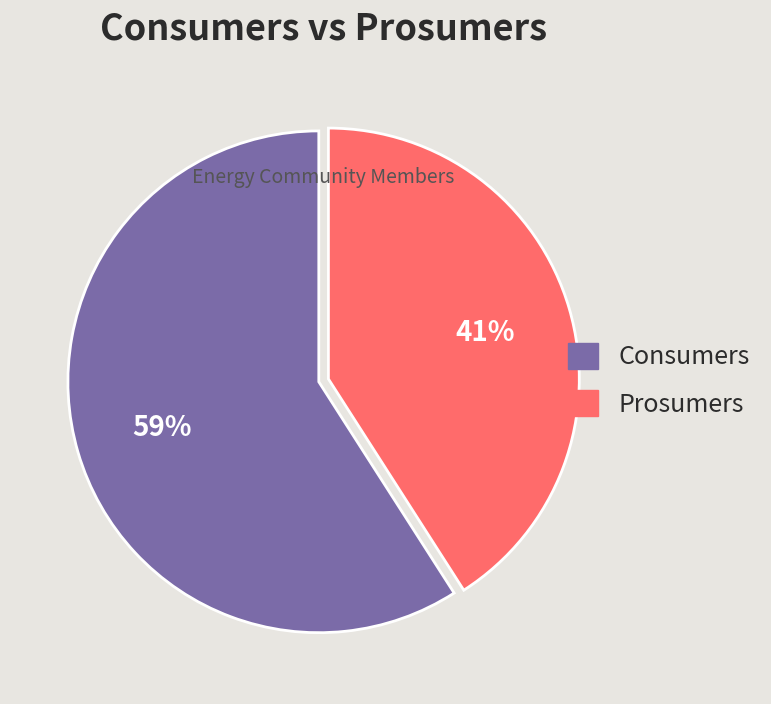

Which has a higher value, Prosumers or Consumers?

Consumers